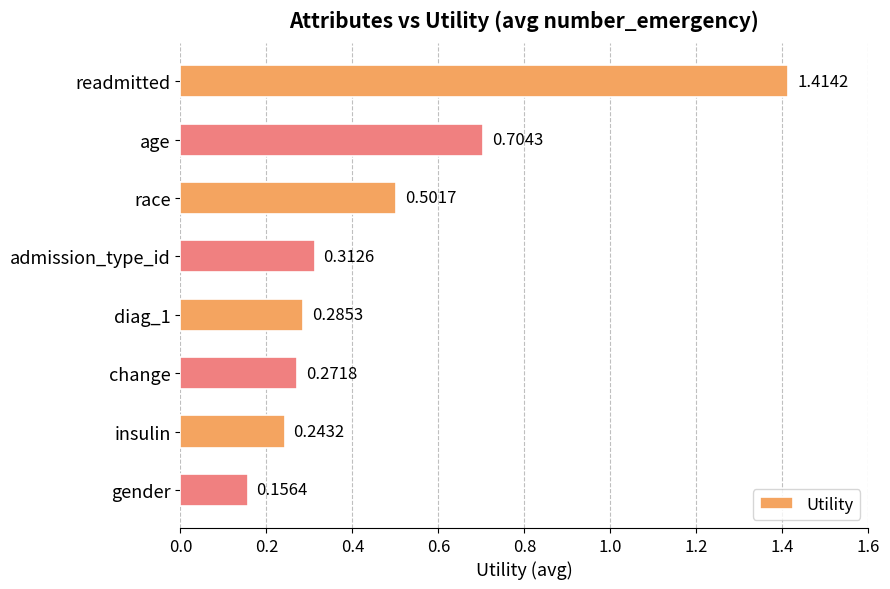

At which category does the chart reach its peak across all series?

readmitted